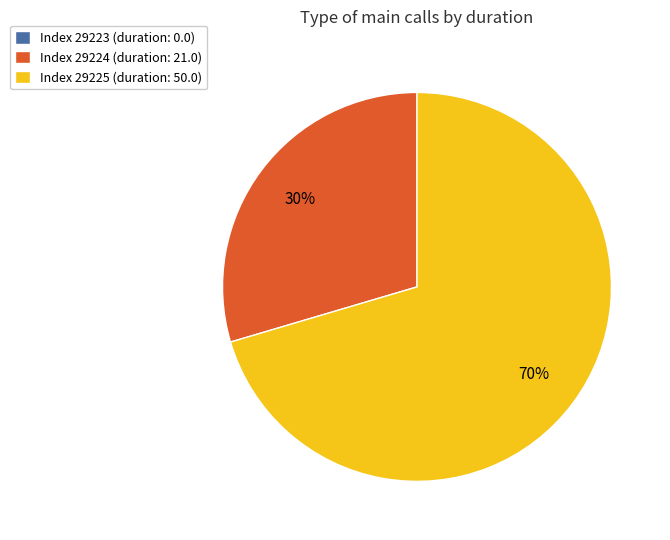

Which has a higher value, Index 29225 (duration: 50.0) or Index 29224 (duration: 21.0)?

Index 29225 (duration: 50.0)